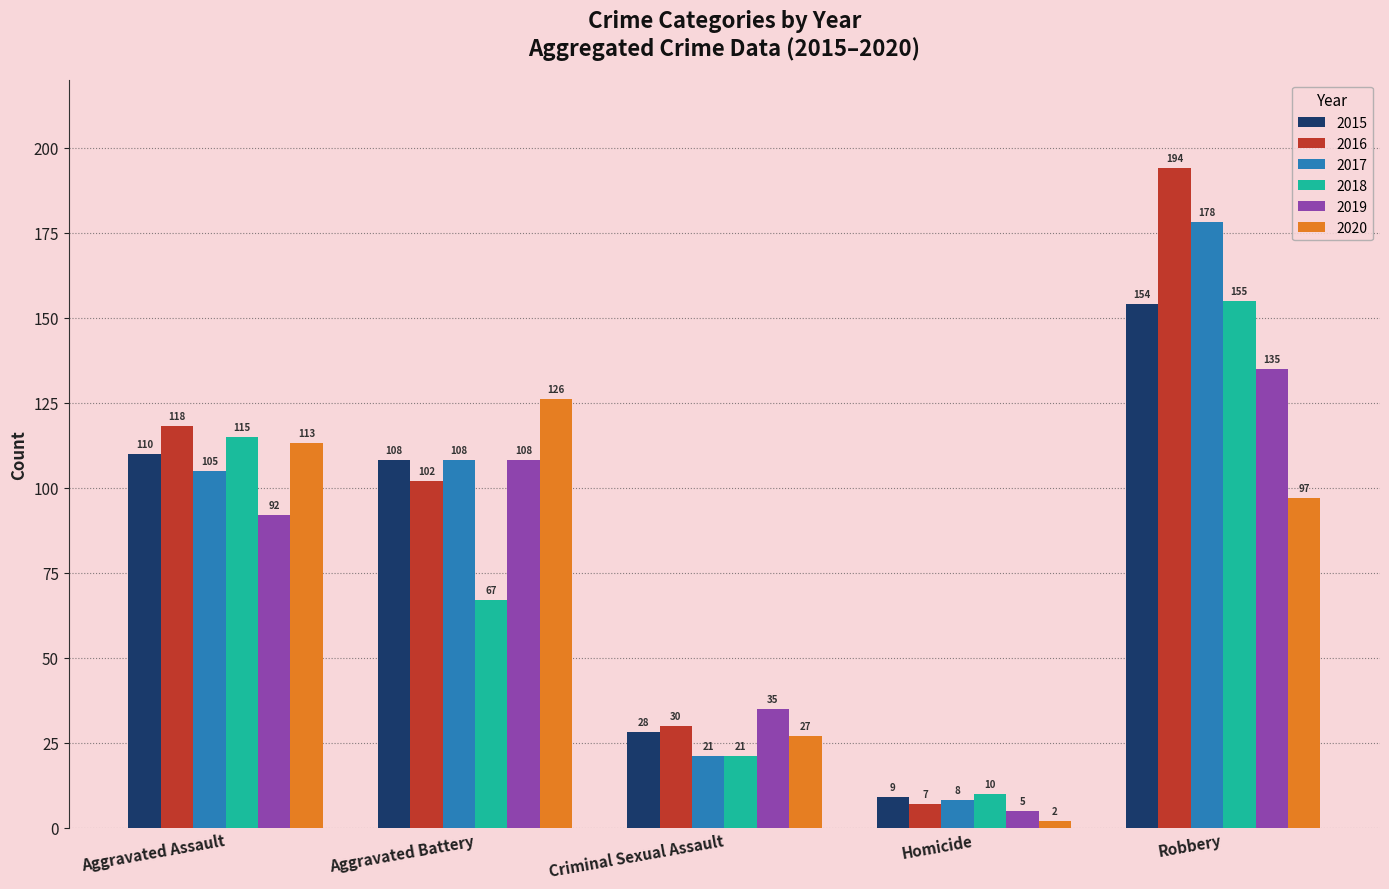

What is the label of the 4th bar from the left?

Homicide